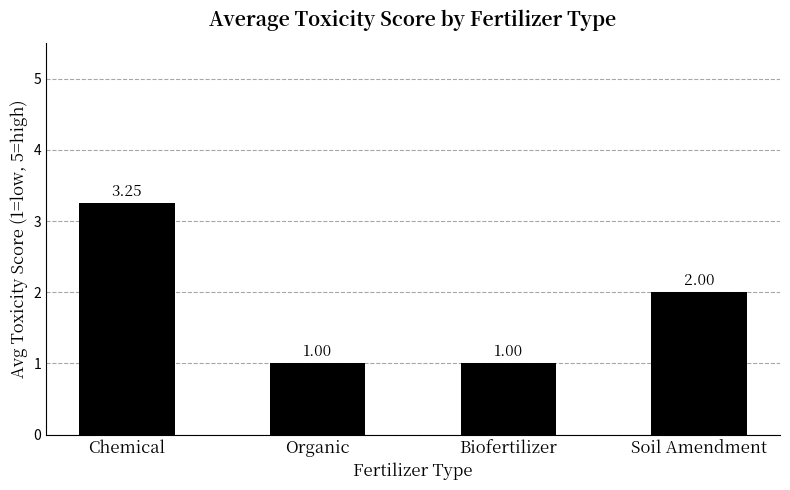

Approximately how many times larger is the value at Biofertilizer compared to Organic?

1.0